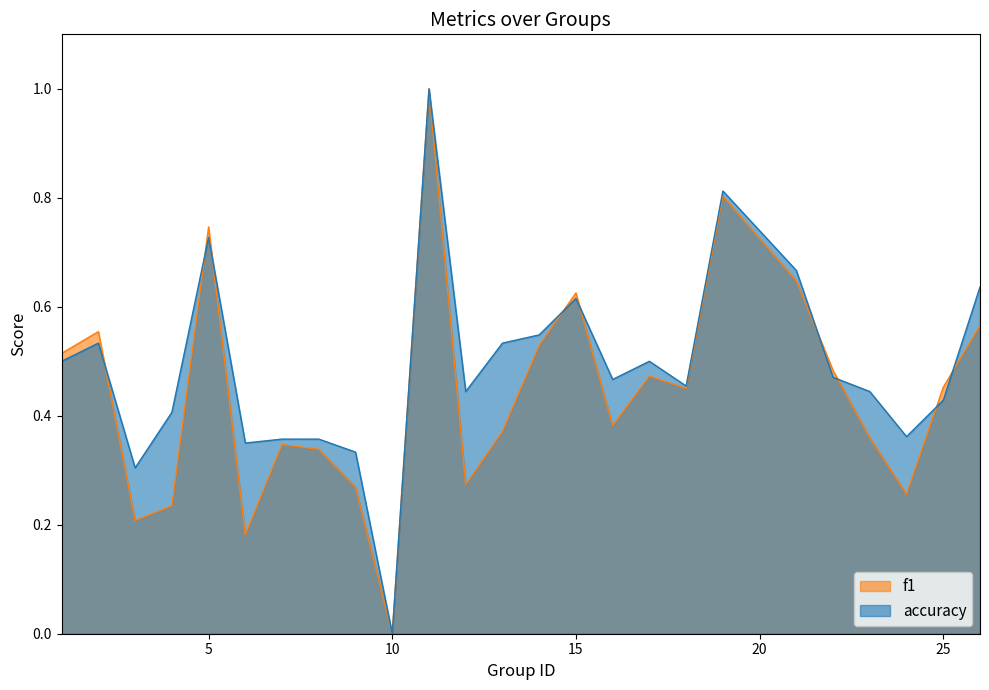

Reading left to right, what are all the values shown in this chart?

f1: 0.5	0.6	0.2	0.2	0.7	0.2	0.3	0.3	0.3	0.0	1.0	0.3	0.4	0.5	0.6	0.4	0.5	0.5	0.8	0.6	0.5	0.4	0.3	0.5	0.6
accuracy: 0.5	0.5	0.3	0.4	0.7	0.3	0.4	0.4	0.3	0.0	1.0	0.4	0.5	0.5	0.6	0.5	0.5	0.5	0.8	0.7	0.5	0.4	0.4	0.4	0.6